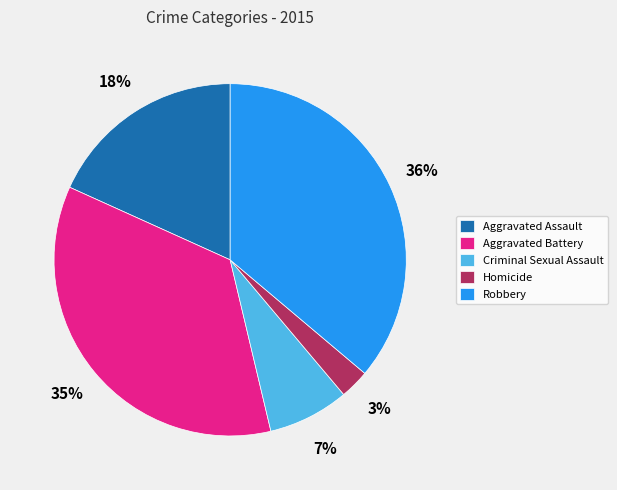

To the nearest percent, what portion does Aggravated Assault represent?

18%